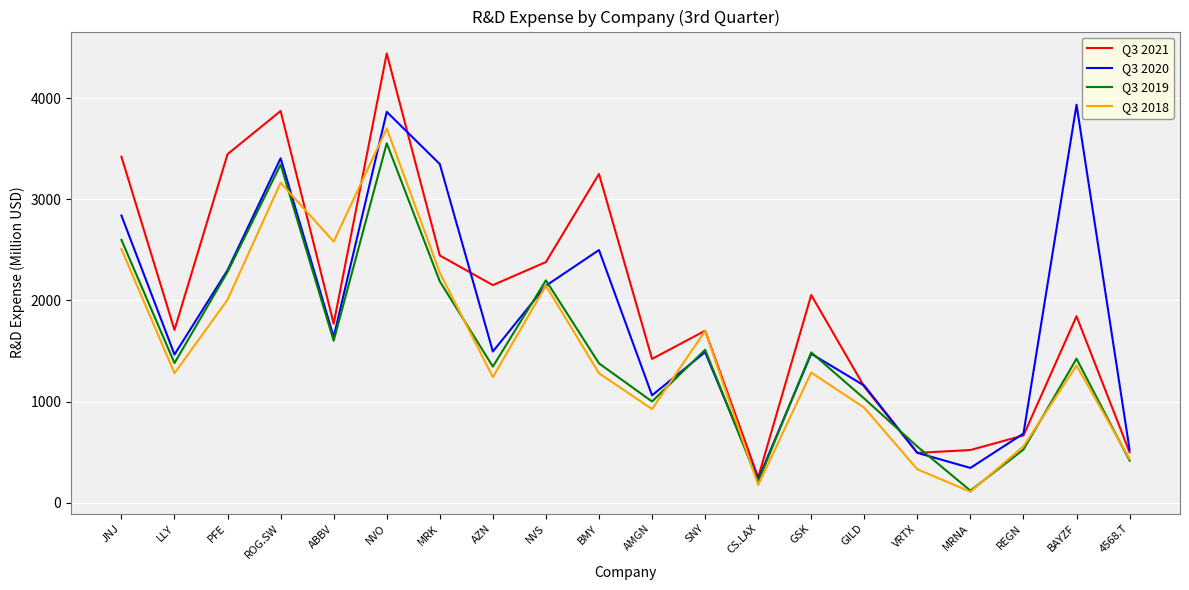

Does the chart have visible grid lines?

Yes